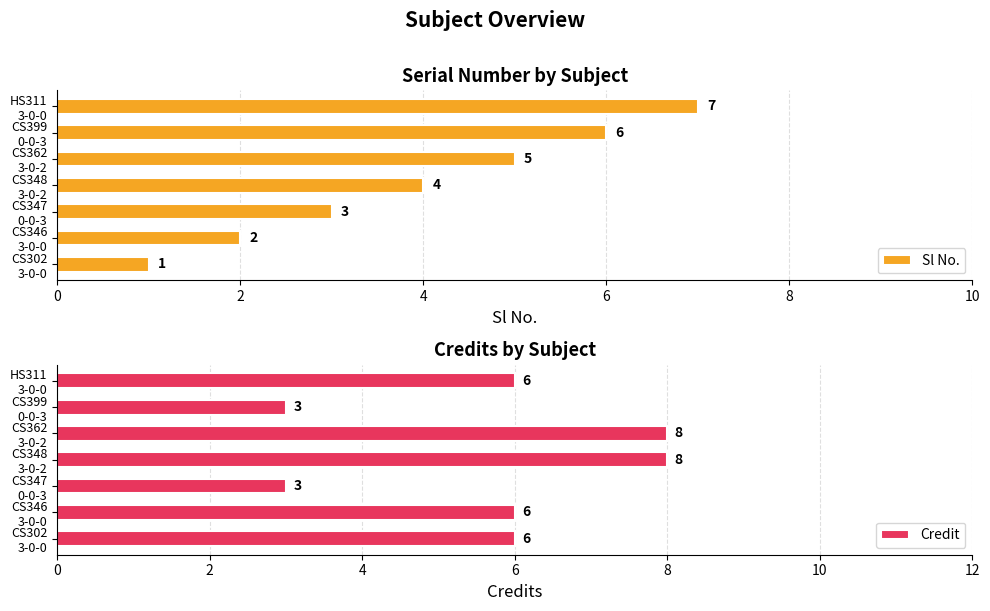

How many Sl No. values are between 2 and 6?

5